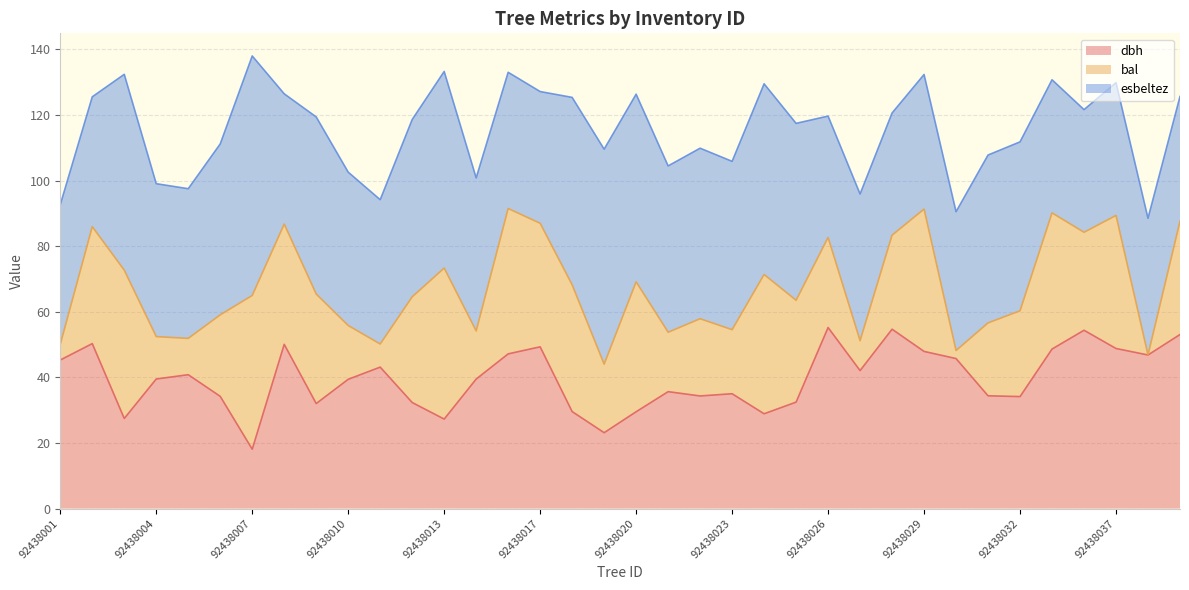

The dbh series shows 76.2 at 92438017. True or false?

False